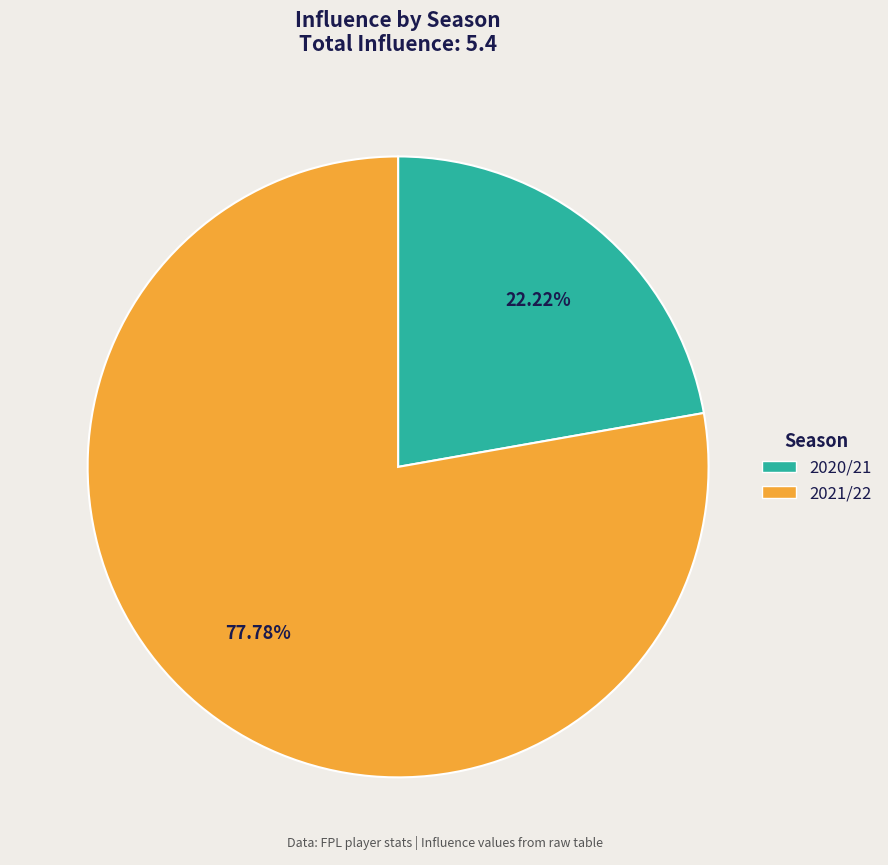

Is there a majority slice in this chart?

Yes